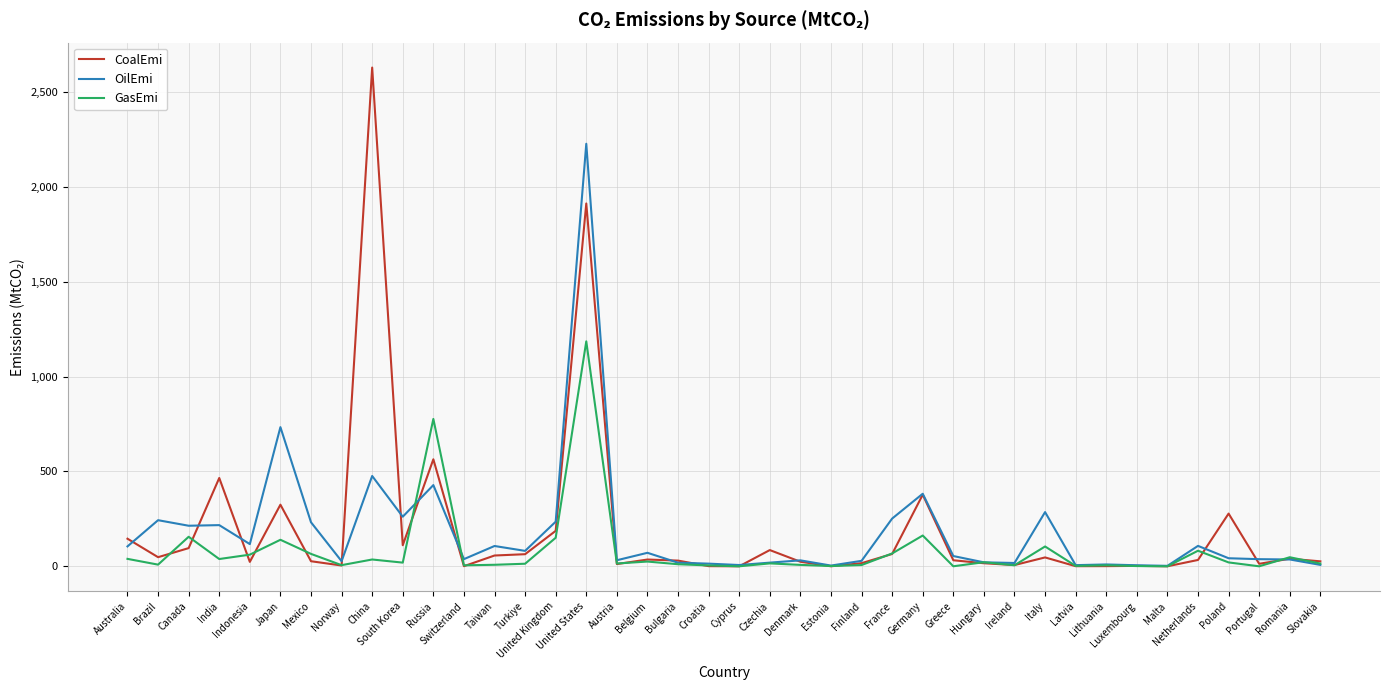

What is the approximate value of OilEmi at Croatia?

14.0